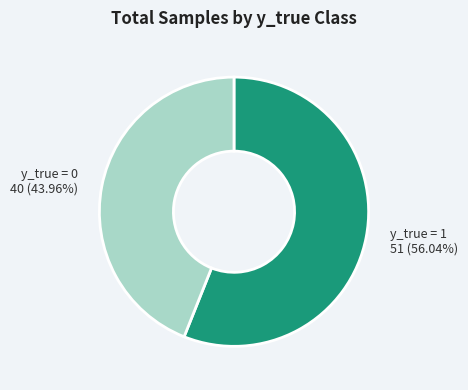

Is there any slice that represents more than half of the pie?

Yes